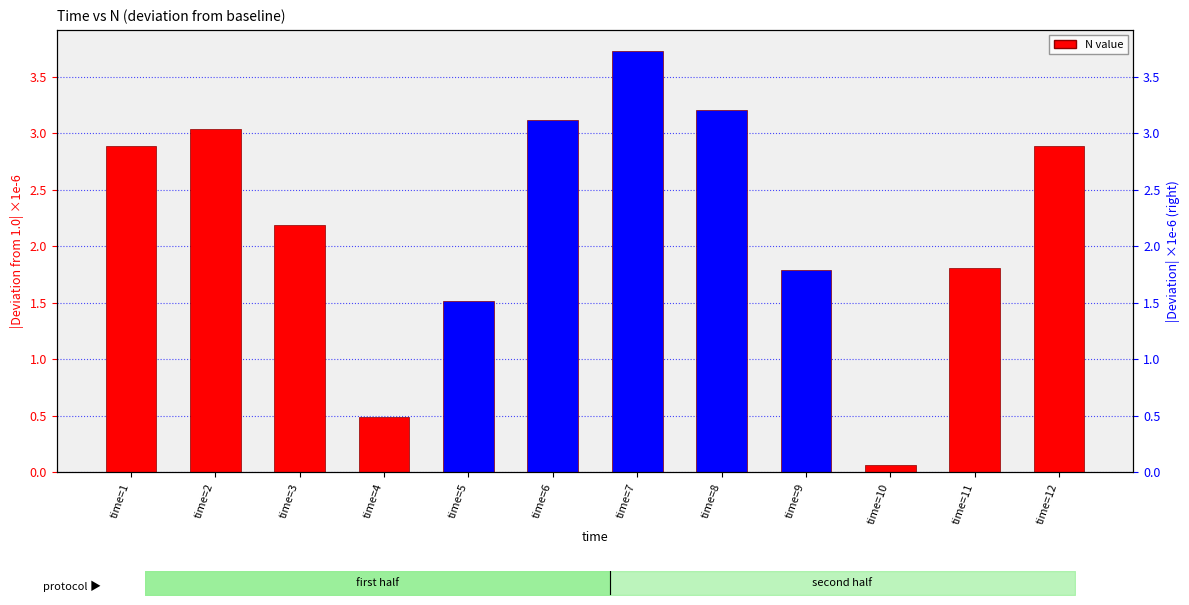

Between time=9 and time=4, which is larger?

time=9